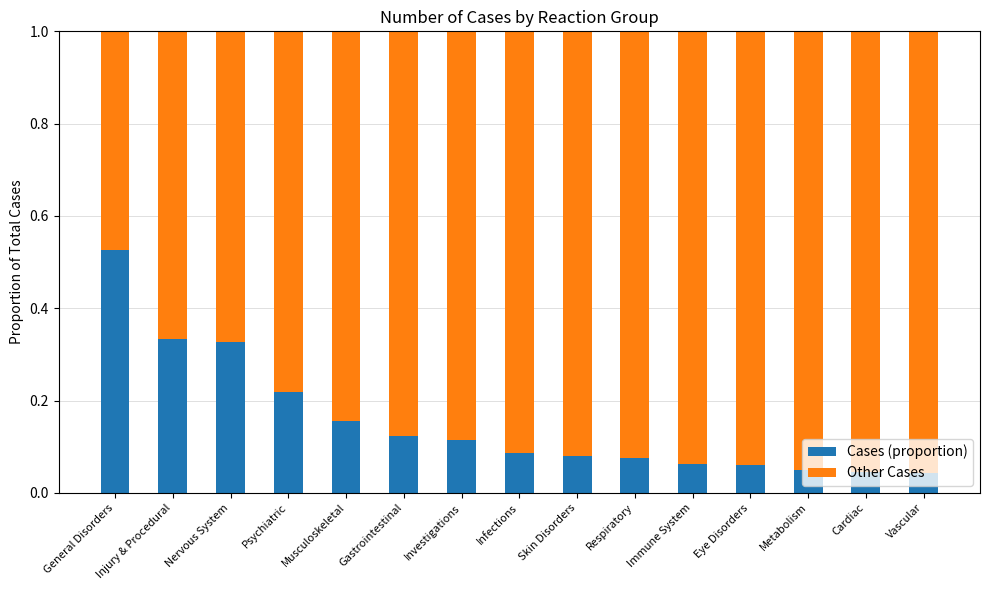

At which label does Cases (proportion) reach its peak?

General Disorders